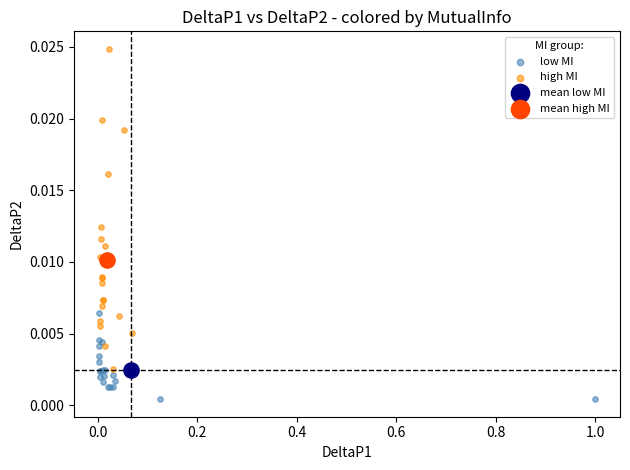

What are all the series names shown in the legend?

low MI, high MI, mean low MI, mean high MI